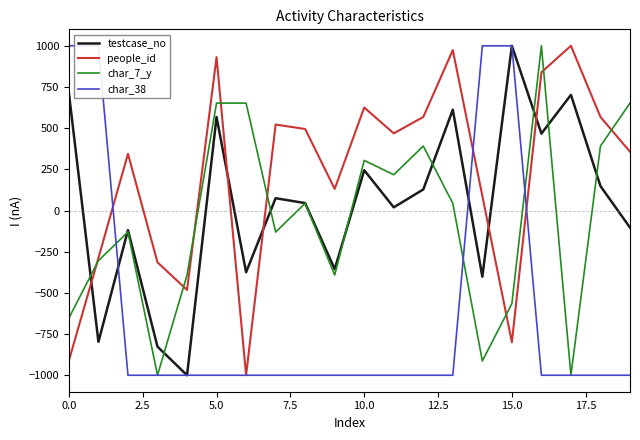

What is the maximum value for char_7_y?

1000.0